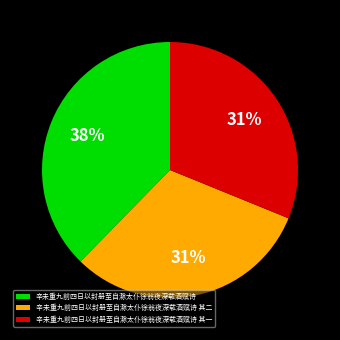

Which slice is the largest?

辛未重九前四日以封册至自滁太仆徐翁夜深载酒赋诗